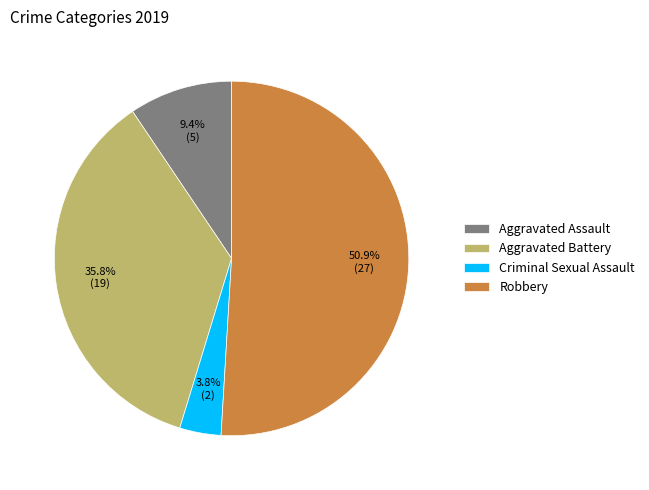

How many segments does this pie chart have?

4